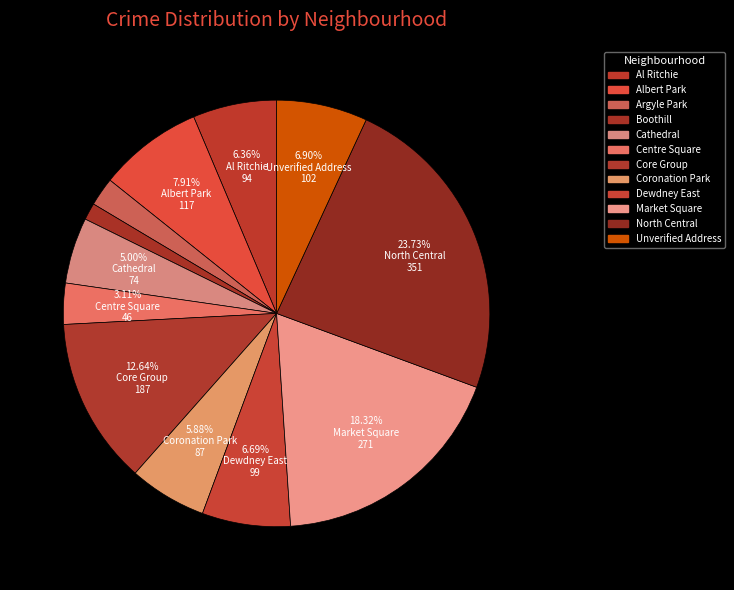

To the nearest percent, what is the difference between the largest and smallest slice percentages?

22%